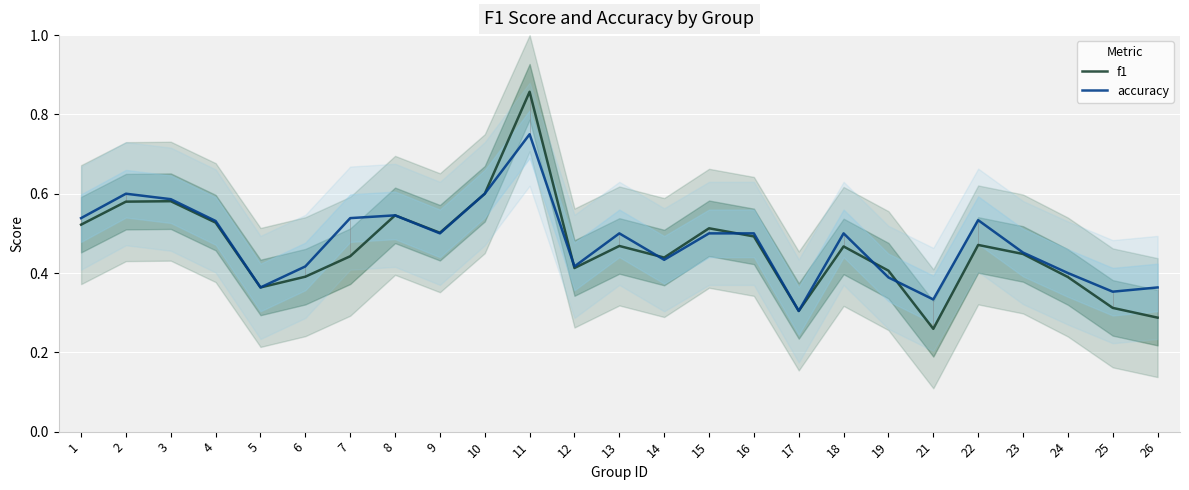

What is the greatest value displayed?

0.9